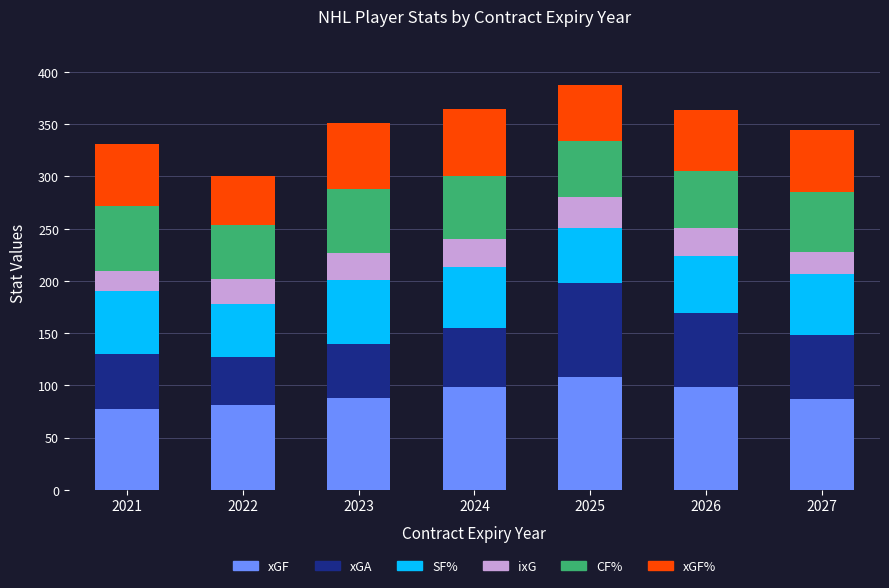

What is the approximate value of xGF at 2021?

77.5